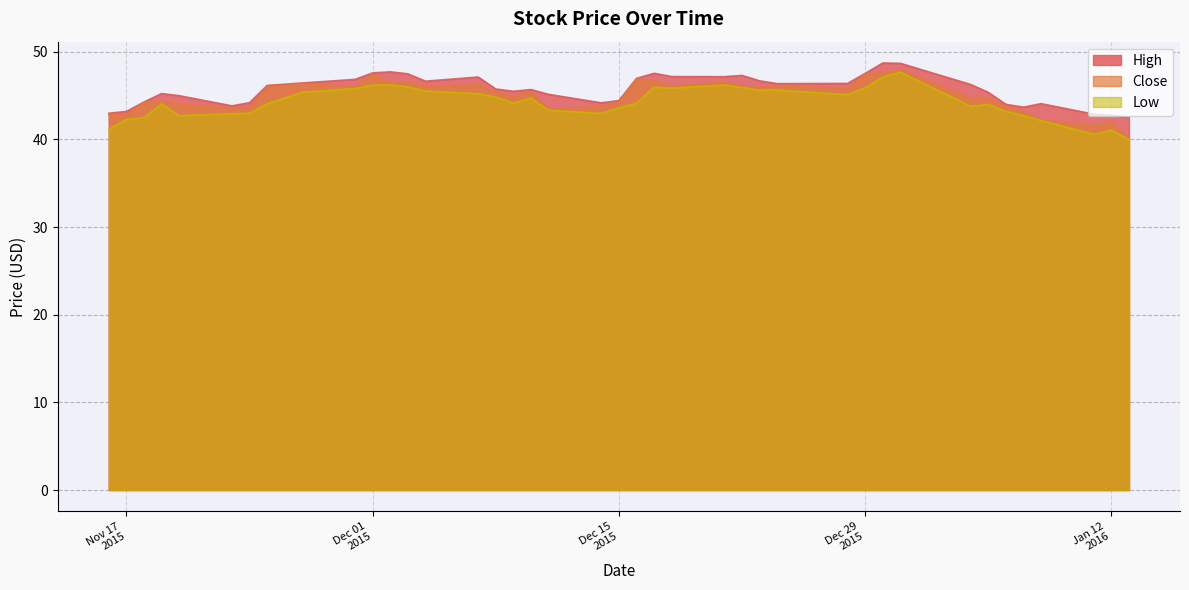

Count the number of data series in this chart.

3